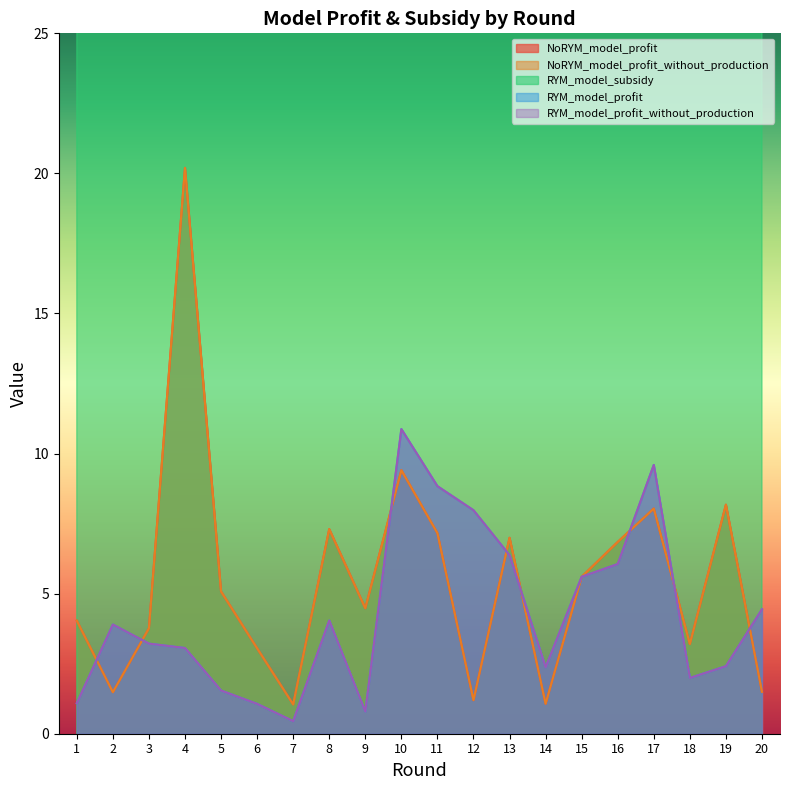

List the series in order of their peak value, highest first.

RYM_model_subsidy, NoRYM_model_profit, NoRYM_model_profit_without_production, RYM_model_profit, RYM_model_profit_without_production